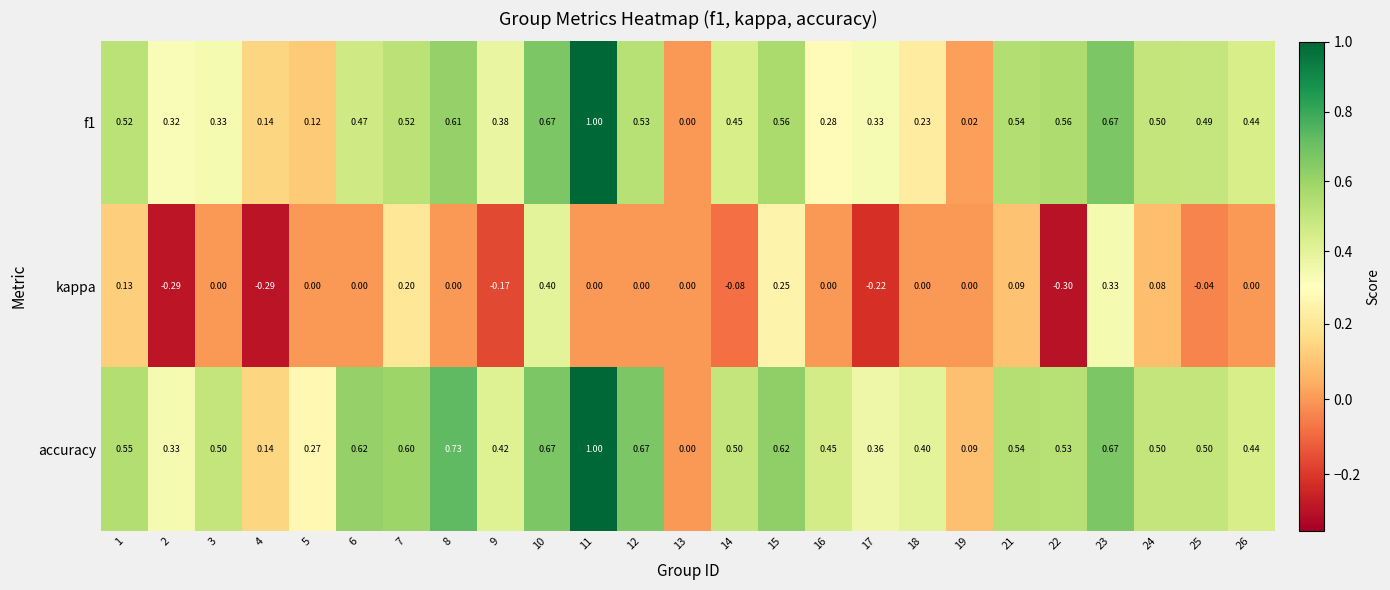

Which series changed the most between 1 and 25?

kappa